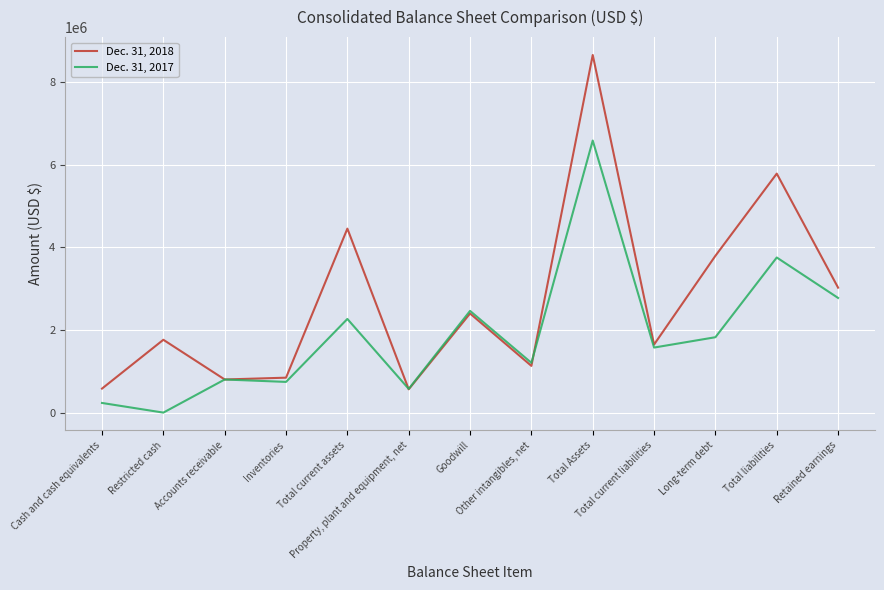

The value of Dec. 31, 2017 at Total current liabilities is 2319600. True or false?

False